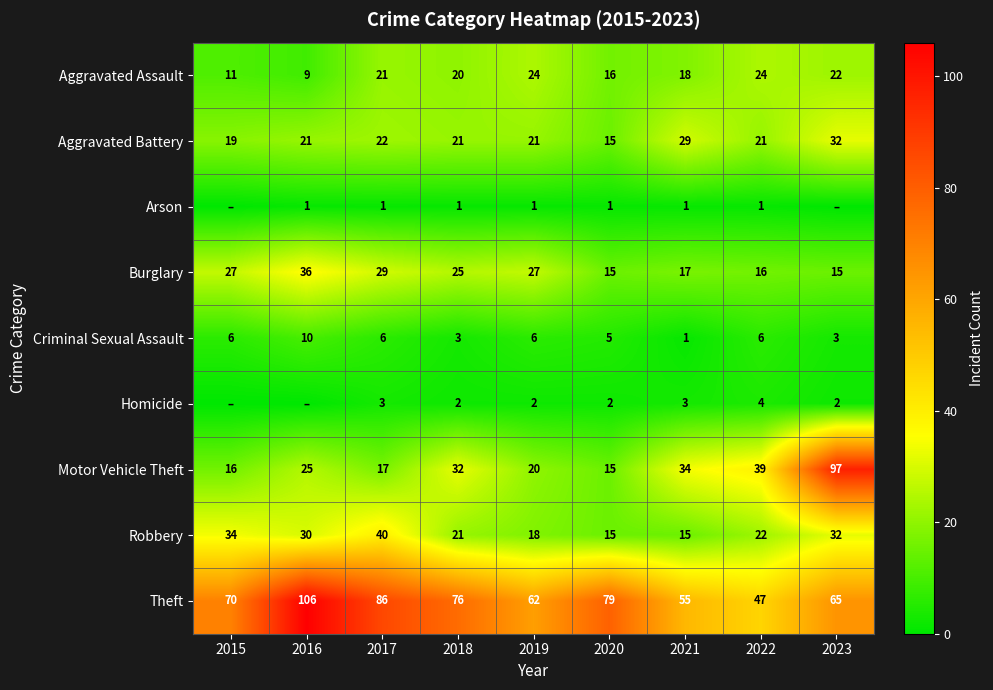

What is the highest value of the Robbery series?

40